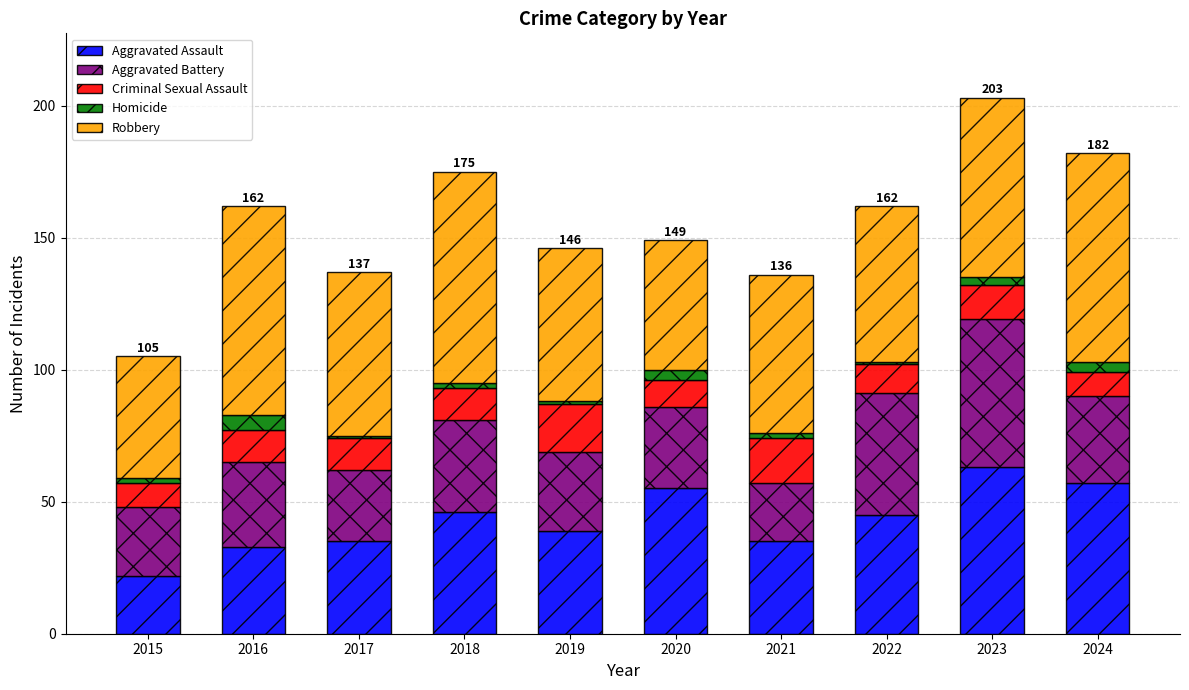

What is the sum of the Aggravated Assault values at 2016 and 2017?

68